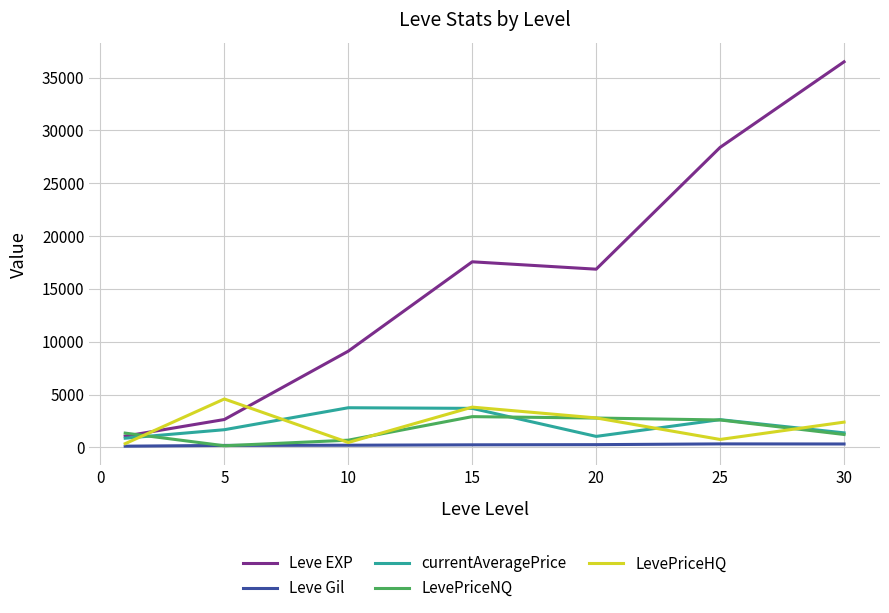

What is the maximum value for LevePriceHQ?

4580.2